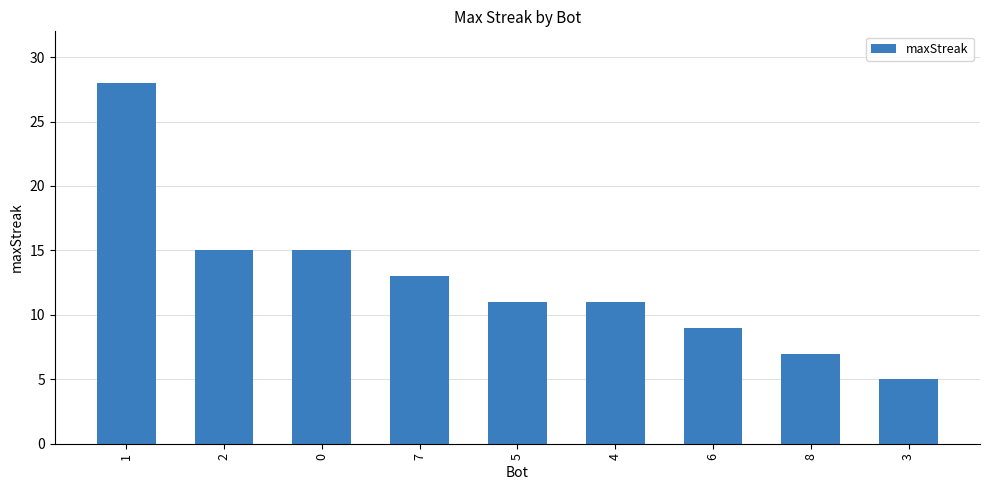

What is the change in value from 1 to 8?

-21